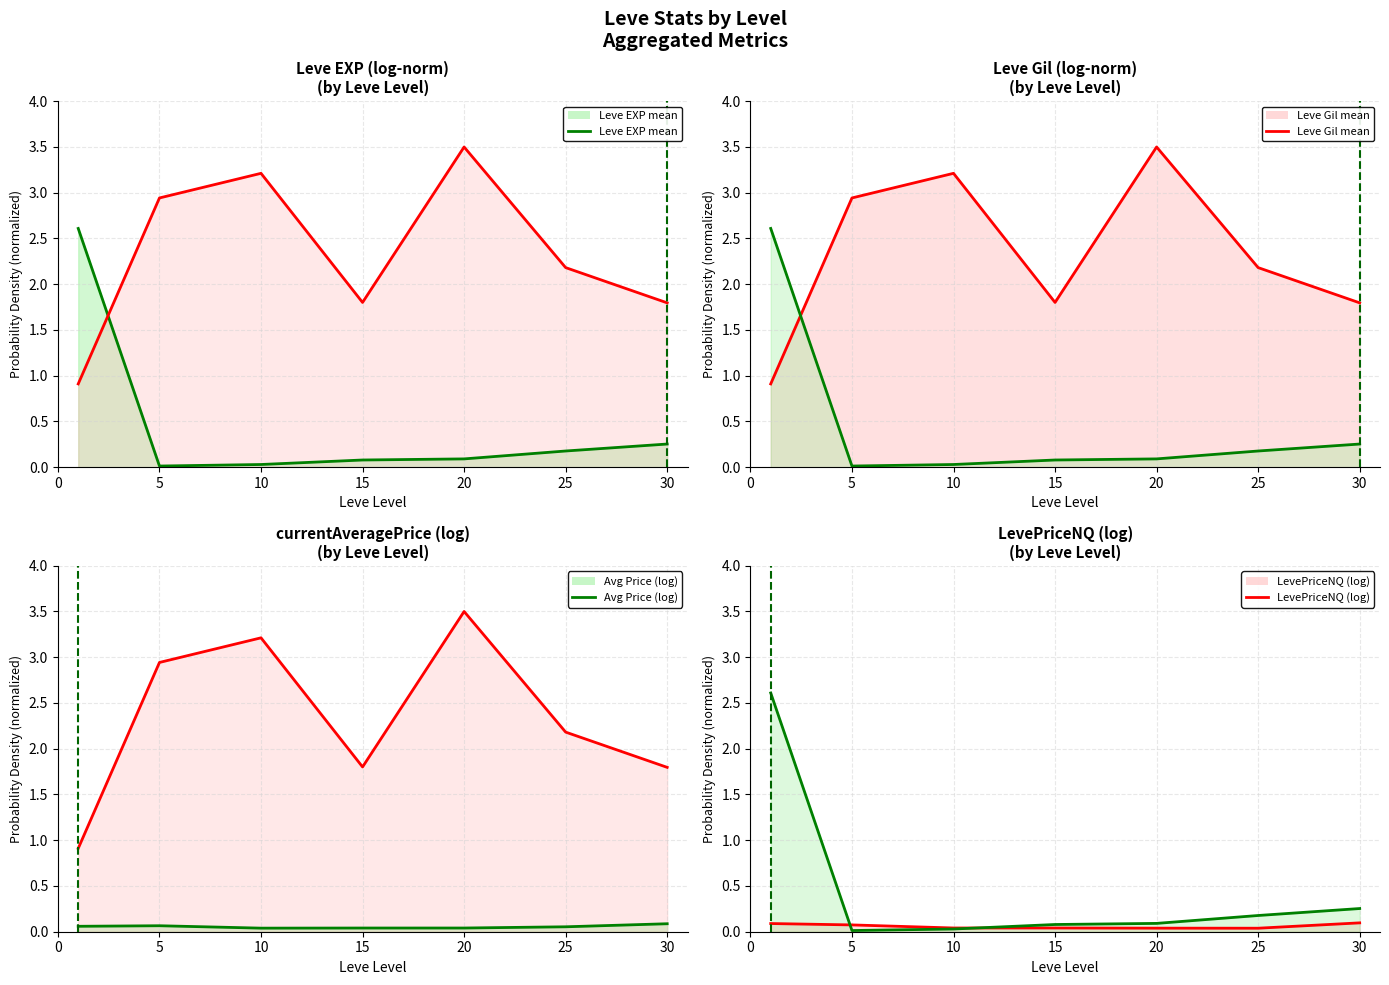

Reading left to right, extract all data points from this chart.

Leve EXP mean: 2.6	0.0	0.0	0.1	0.1	0.2	0.3
Leve Gil mean: 0.9	2.9	3.2	1.8	3.5	2.2	1.8
Avg Price (log): 0.1	0.1	0.0	0.0	0.0	0.1	0.1
LevePriceNQ (log): 0.1	0.1	0.0	0.0	0.0	0.0	0.1